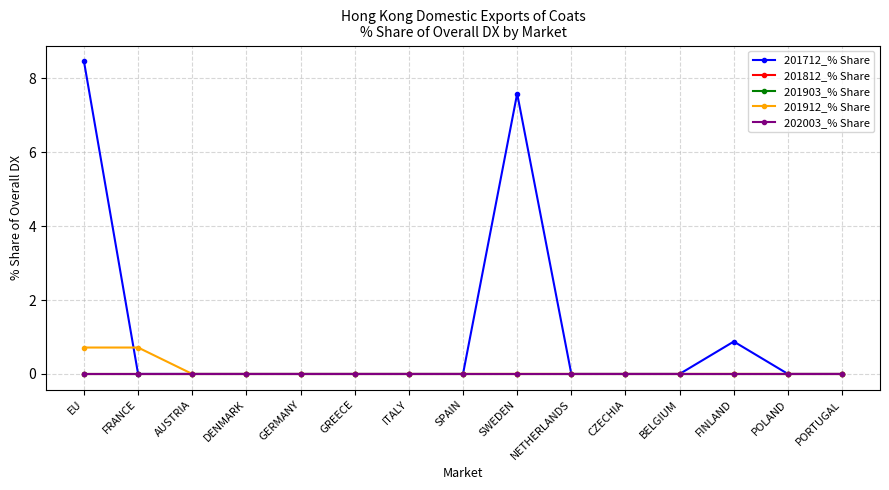

Reading left to right, transcribe all the data shown in this chart.

201712_% Share: EU=8.5	FRANCE=0.0	AUSTRIA=0.0	DENMARK=0.0	GERMANY=0.0	GREECE=0.0	ITALY=0.0	SPAIN=0.0	SWEDEN=7.6	NETHERLANDS=0.0	CZECHIA=0.0	BELGIUM=0.0	FINLAND=0.9	POLAND=0.0	PORTUGAL=0.0
201812_% Share: EU=0.0	FRANCE=0.0	AUSTRIA=0.0	DENMARK=0.0	GERMANY=0.0	GREECE=0.0	ITALY=0.0	SPAIN=0.0	SWEDEN=0.0	NETHERLANDS=0.0	CZECHIA=0.0	BELGIUM=0.0	FINLAND=0.0	POLAND=0.0	PORTUGAL=0.0
201903_% Share: EU=0.0	FRANCE=0.0	AUSTRIA=0.0	DENMARK=0.0	GERMANY=0.0	GREECE=0.0	ITALY=0.0	SPAIN=0.0	SWEDEN=0.0	NETHERLANDS=0.0	CZECHIA=0.0	BELGIUM=0.0	FINLAND=0.0	POLAND=0.0	PORTUGAL=0.0
201912_% Share: EU=0.7	FRANCE=0.7	AUSTRIA=0.0	DENMARK=0.0	GERMANY=0.0	GREECE=0.0	ITALY=0.0	SPAIN=0.0	SWEDEN=0.0	NETHERLANDS=0.0	CZECHIA=0.0	BELGIUM=0.0	FINLAND=0.0	POLAND=0.0	PORTUGAL=0.0
202003_% Share: EU=0.0	FRANCE=0.0	AUSTRIA=0.0	DENMARK=0.0	GERMANY=0.0	GREECE=0.0	ITALY=0.0	SPAIN=0.0	SWEDEN=0.0	NETHERLANDS=0.0	CZECHIA=0.0	BELGIUM=0.0	FINLAND=0.0	POLAND=0.0	PORTUGAL=0.0